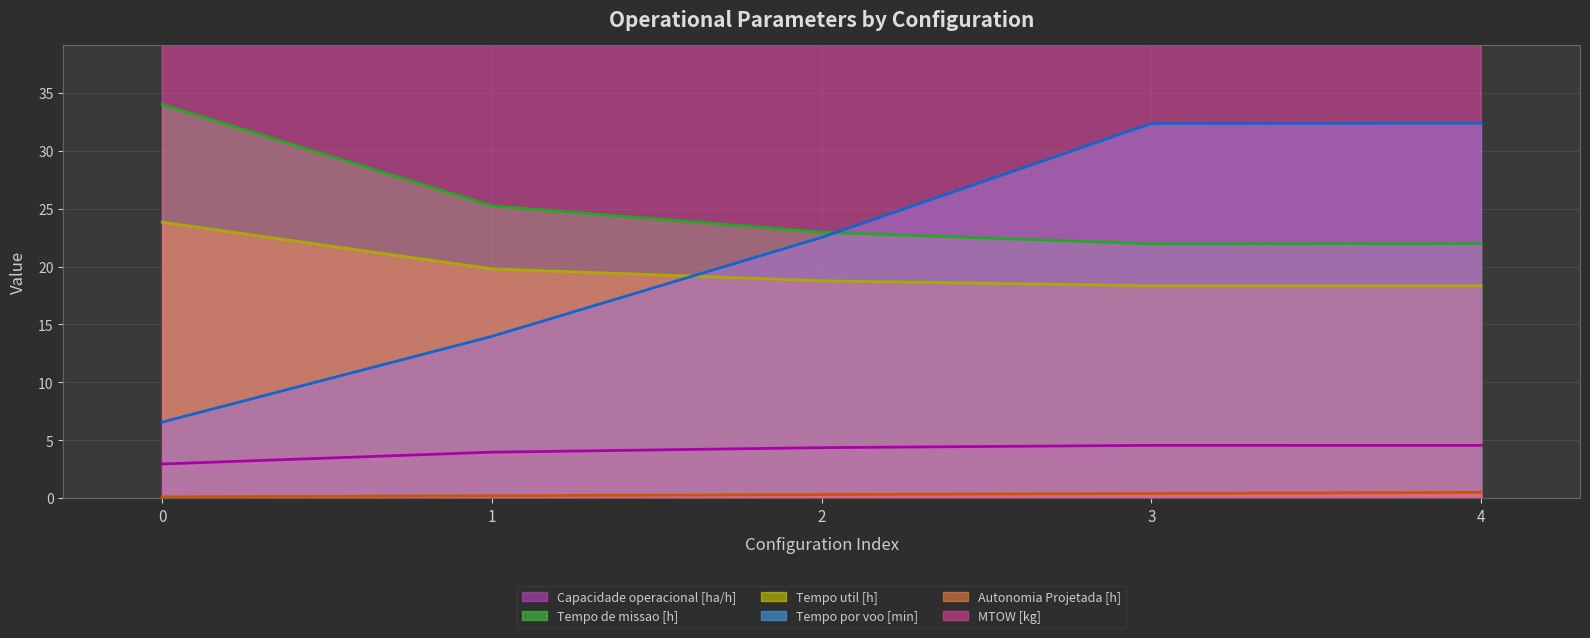

Reading left to right, what are all the values shown in this chart?

Capacidade operacional [ha/h]: 2.9	4.0	4.4	4.6	4.5
Tempo de missao [h]: 34.0	25.2	23.0	22.0	22.0
Tempo util [h]: 23.8	19.8	18.8	18.3	18.4
Tempo por voo [min]: 6.6	14.0	22.5	32.4	32.4
Autonomia Projetada [h]: 0.1	0.2	0.3	0.4	0.5
MTOW [kg]: 176.7	178.2	179.7	181.2	182.7